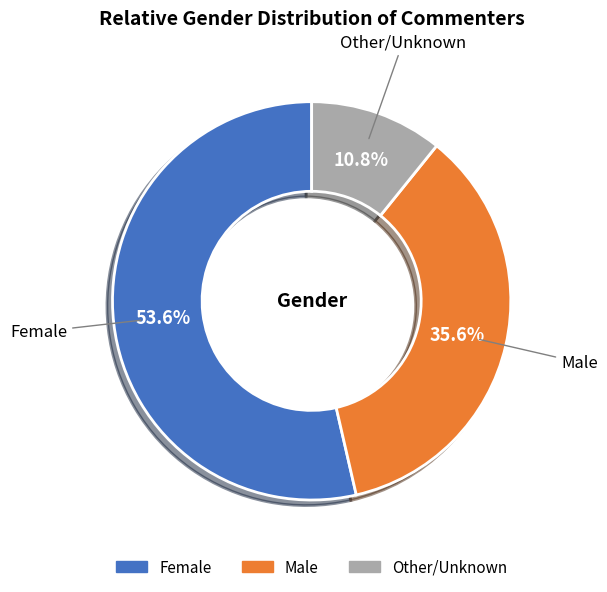

Is there any slice that represents more than half of the pie?

Yes